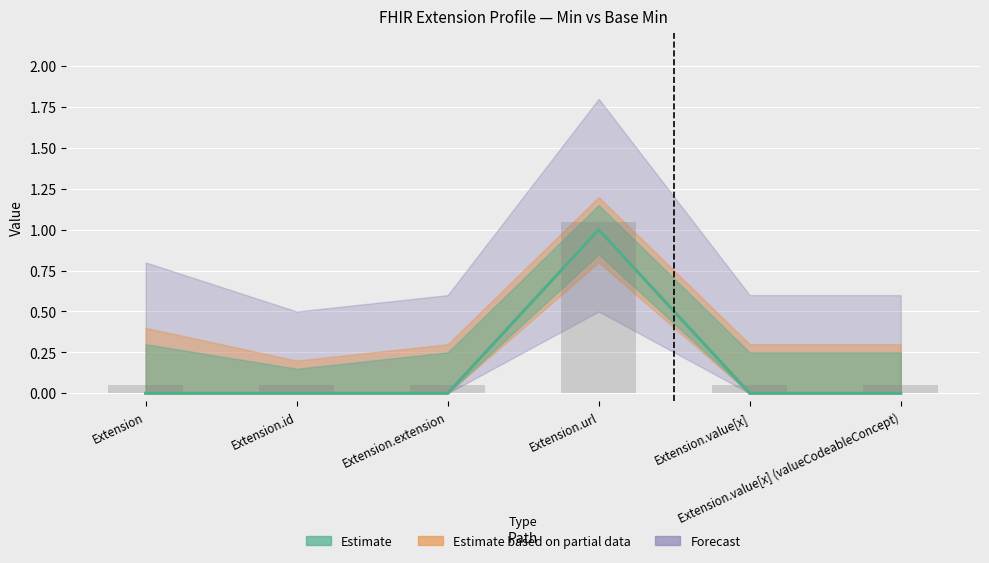

Count the number of categories in the chart.

6